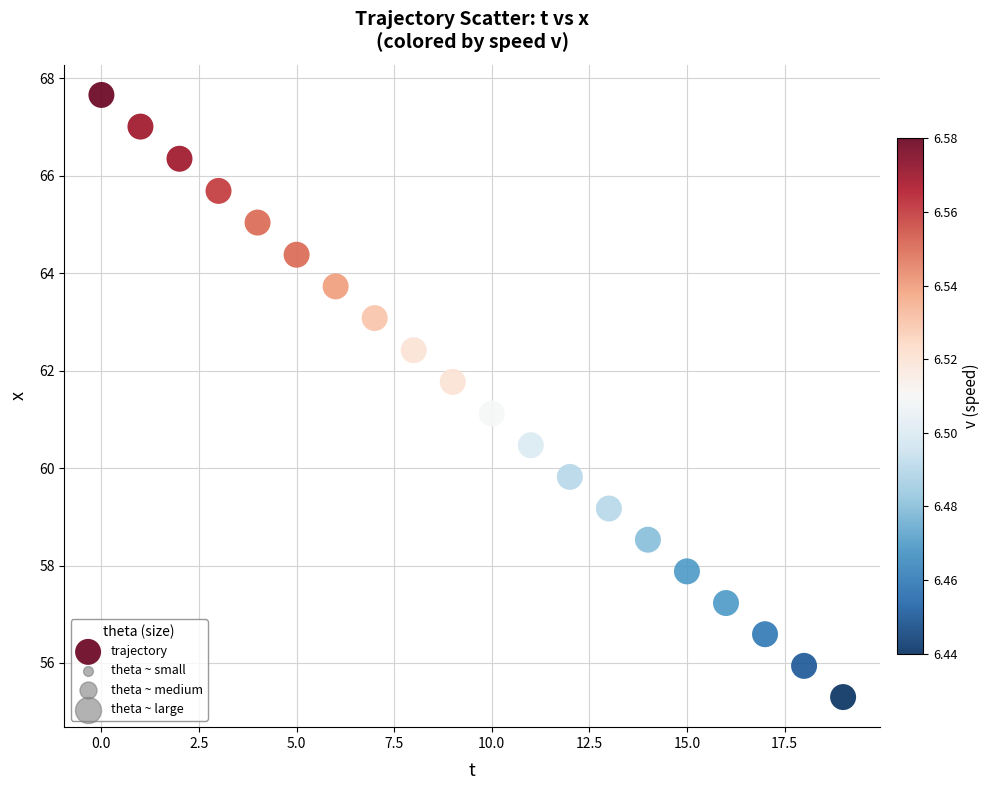

What is the range of Y values (max minus min)?

12.4